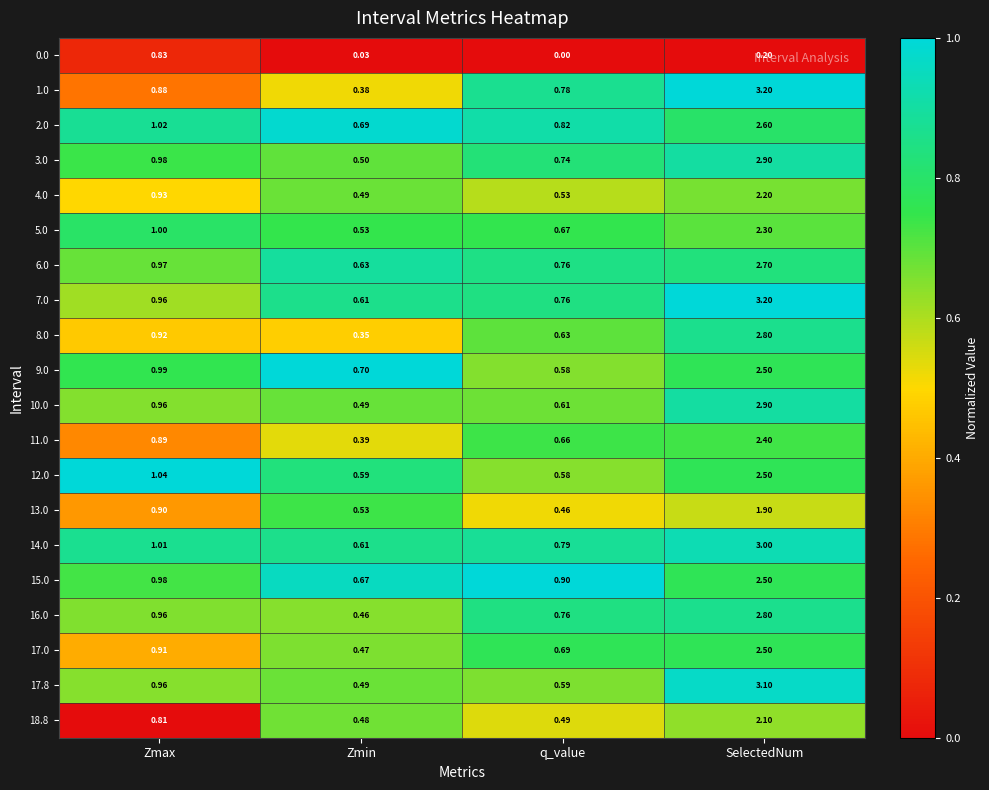

Rank the categories by 5.0 value from lowest to highest.

Zmin, q_value, Zmax, SelectedNum